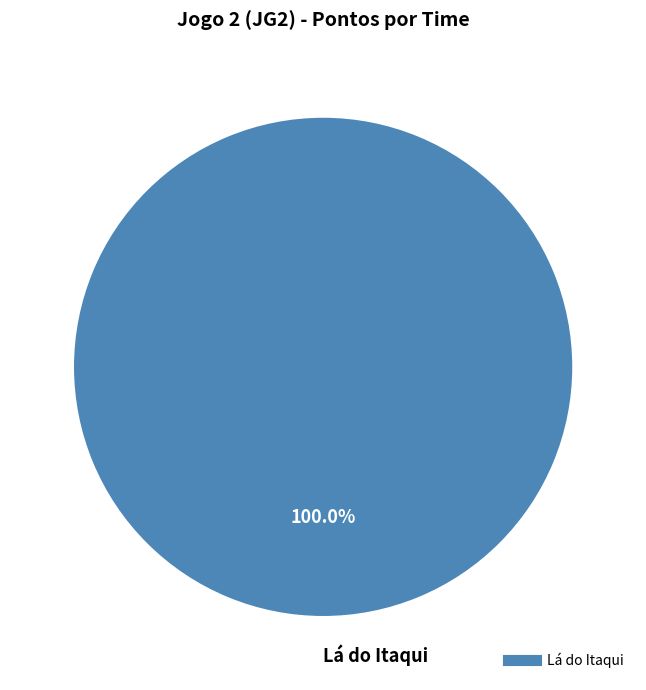

Is there any slice that represents more than half of the pie?

Yes